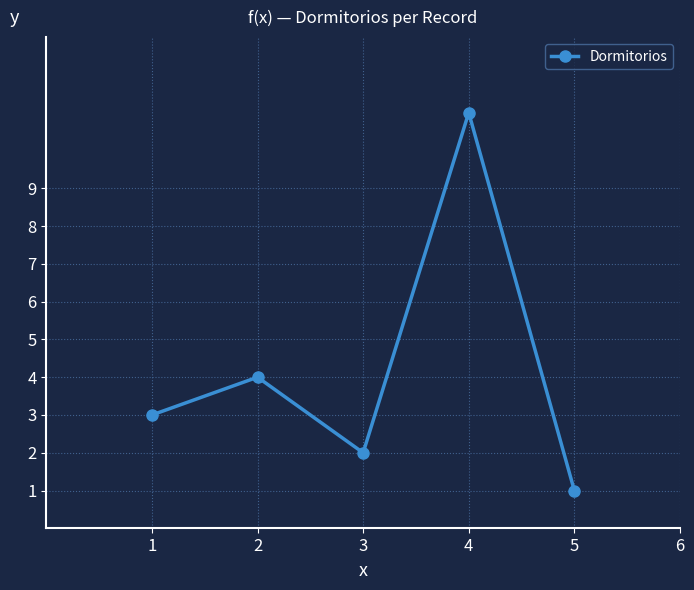

Rank the categories by value from highest to lowest.

4, 2, 1, 3, 5